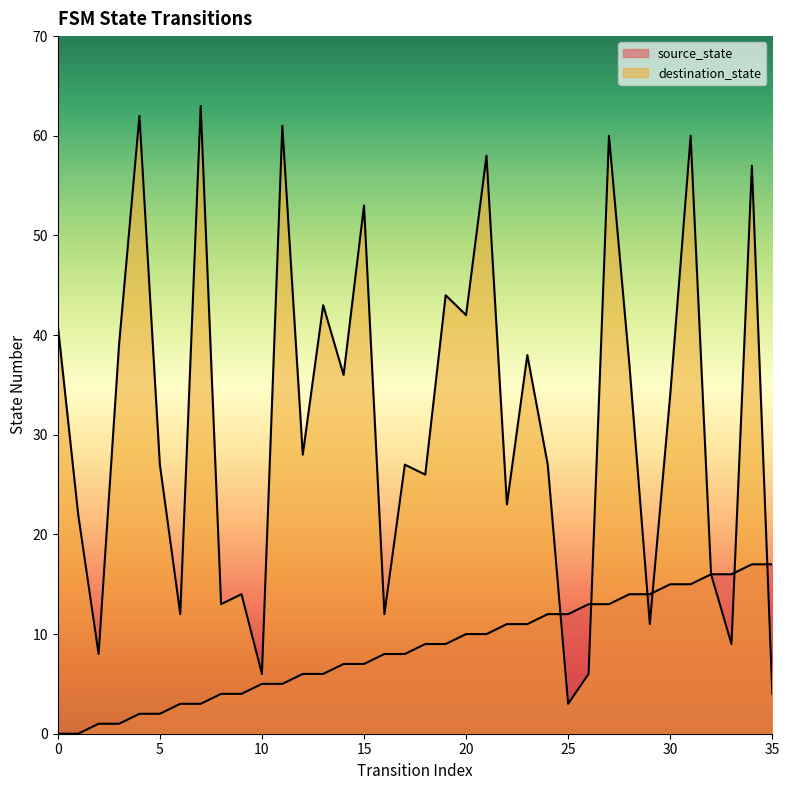

What is the average value of the source_state series?

8